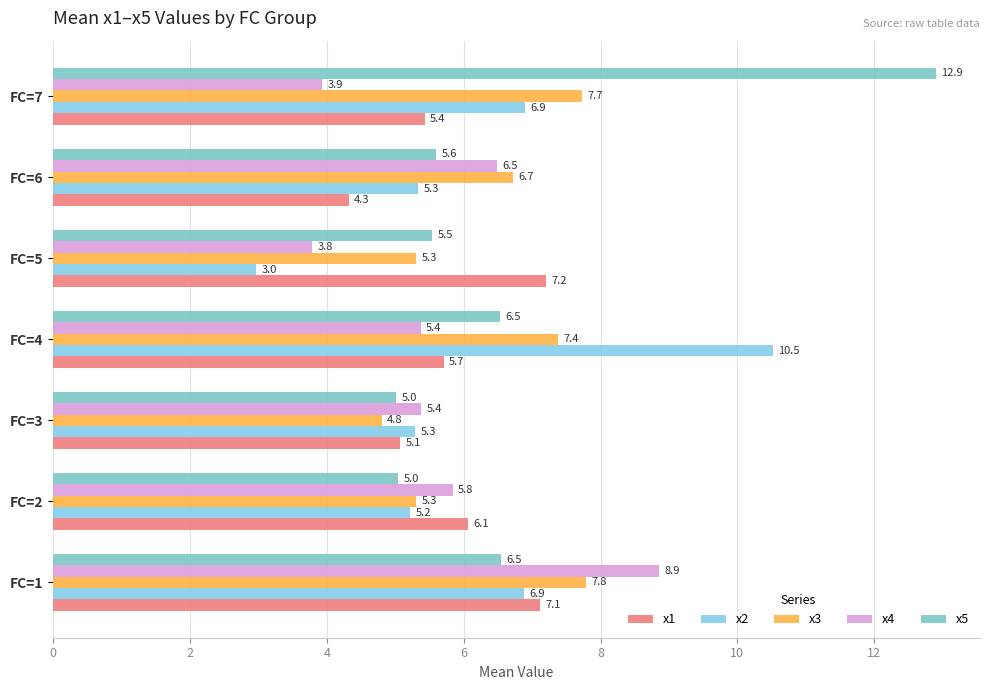

How many values in the x2 series exceed 5?

6